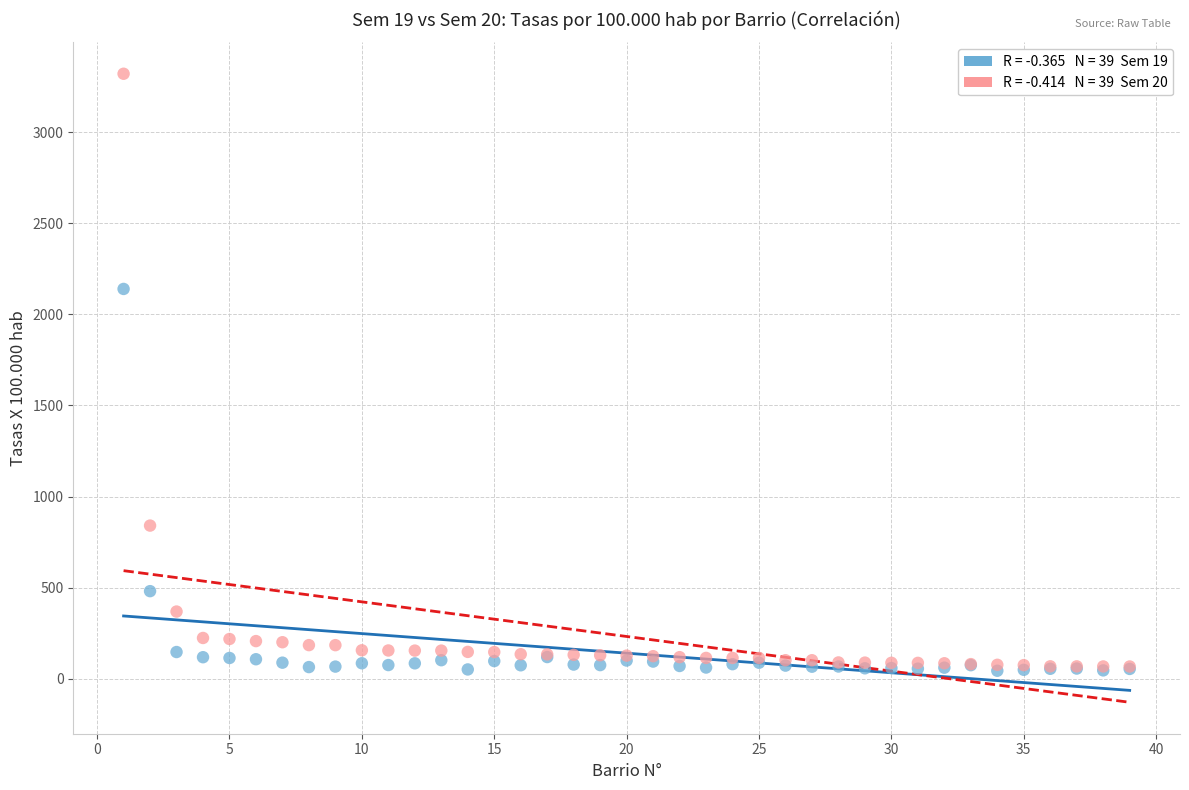

Across all series, what Y value is closest to 1682?

2139.9